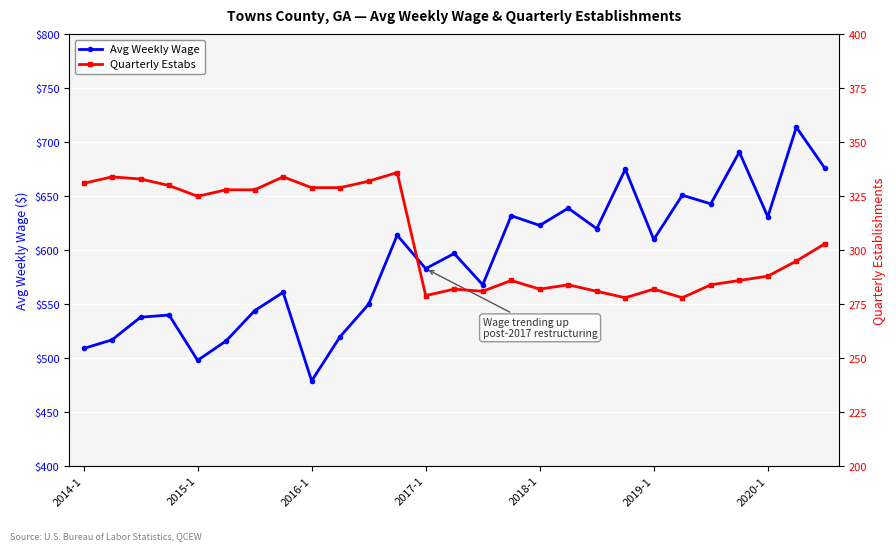

List the series in order of their overall mean, highest first.

Avg Weekly Wage, Quarterly Estabs